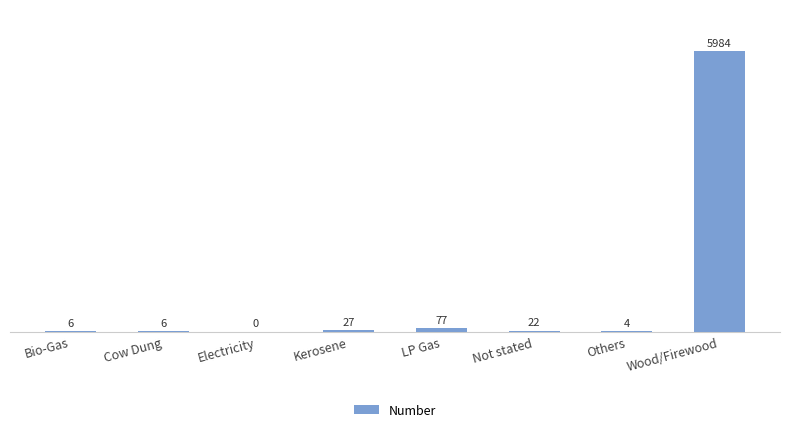

The value at Wood/Firewood is 8359. True or false?

False